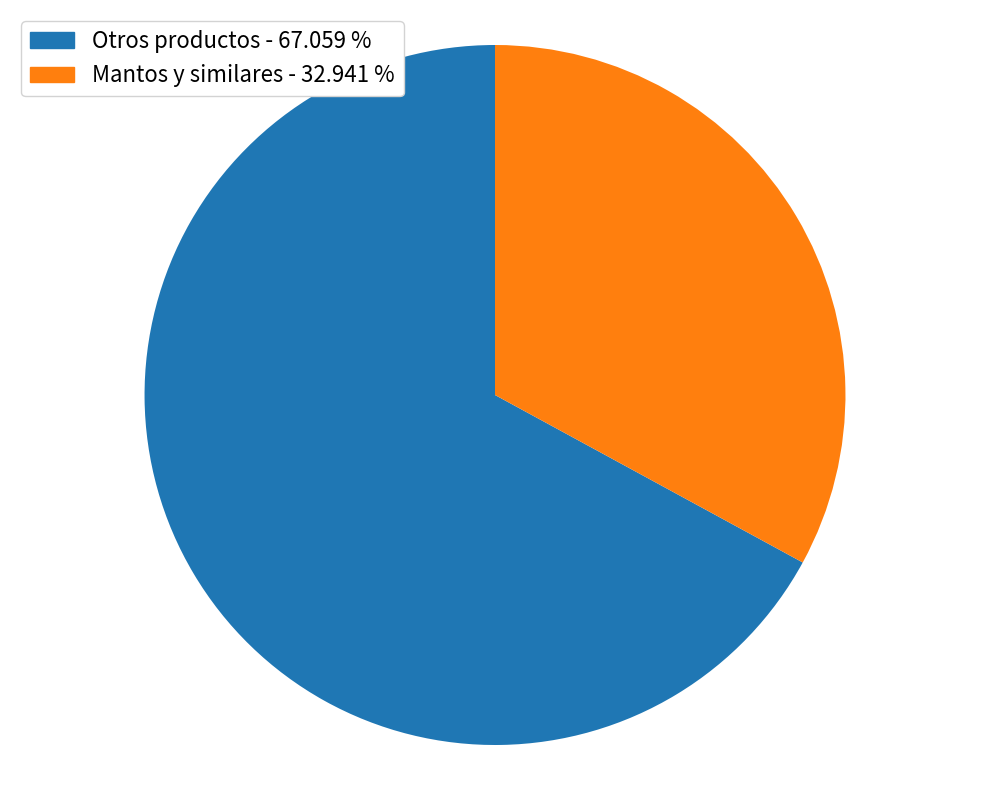

Is there a majority slice in this chart?

Yes